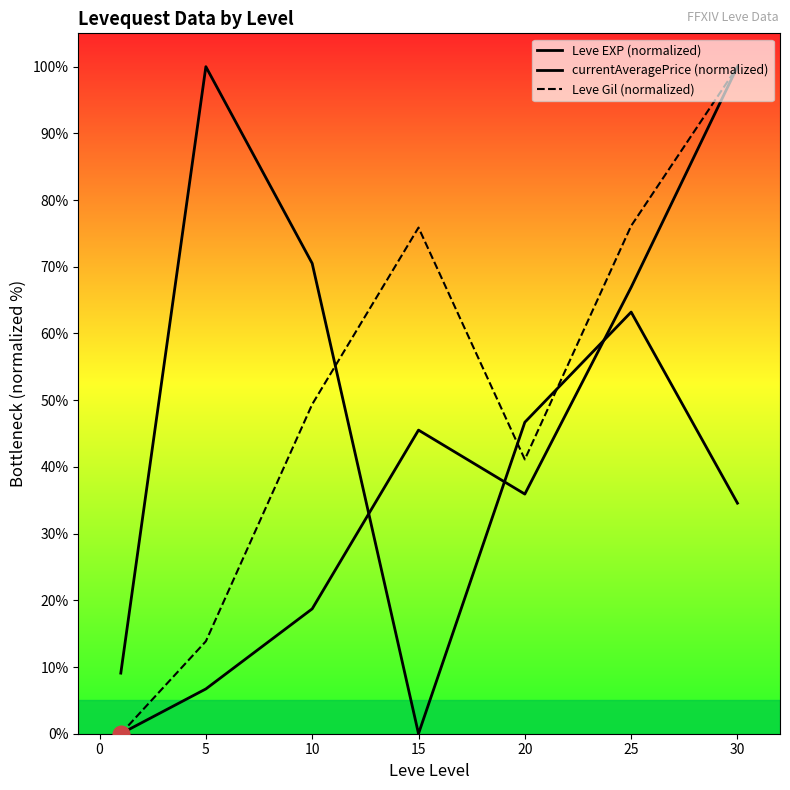

What is the total value across all series at 20?

123.7